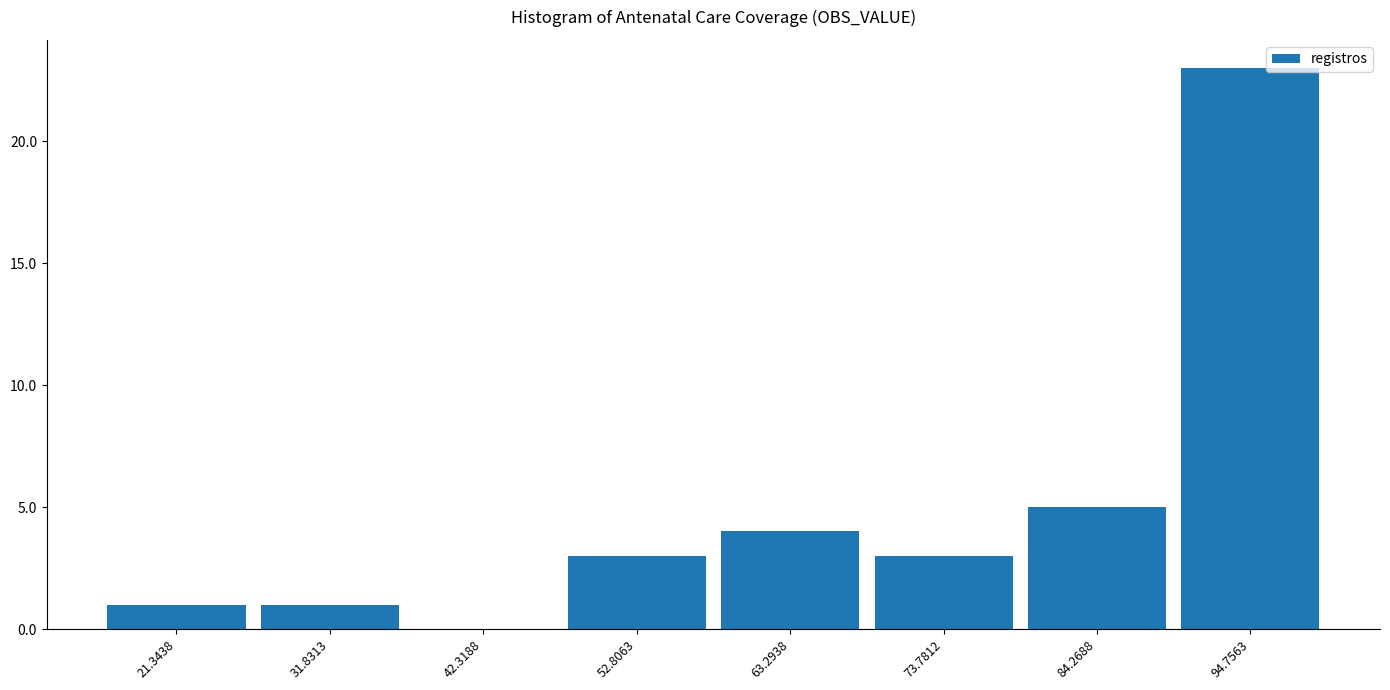

How tall is the bar that spans 26 to 38 on the x-axis? Neither the bar edges nor the heights are printed on the chart, so give them approximately, as read against the axes.

1